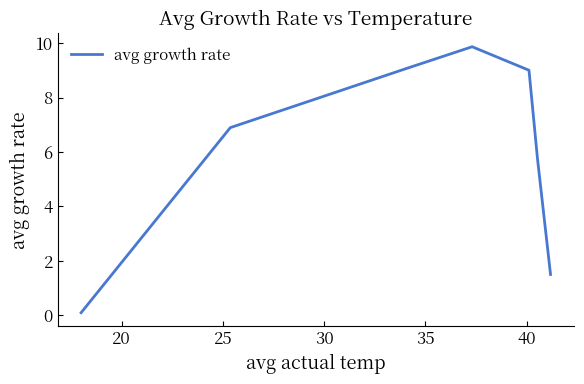

What is the sum of all values?

42.2